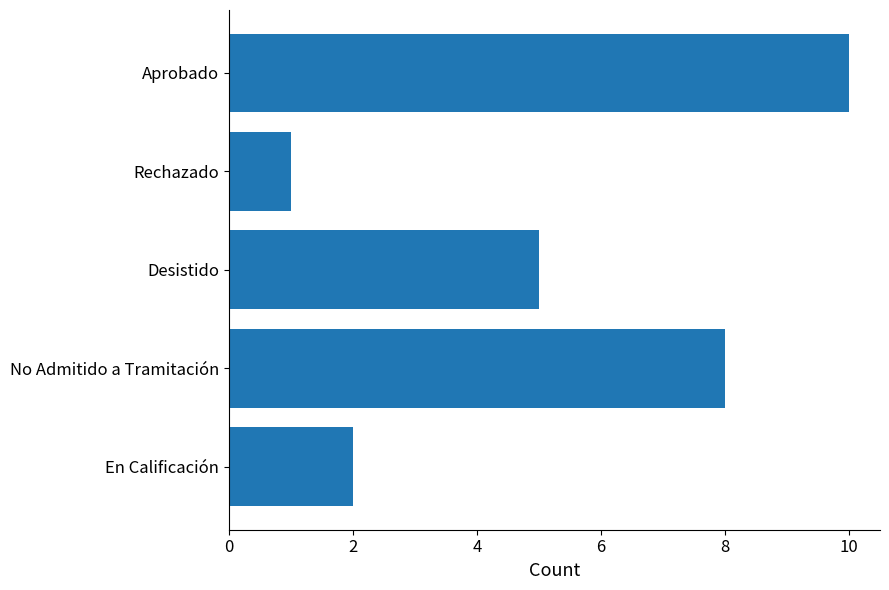

What is the difference between the second highest and second lowest values?

6